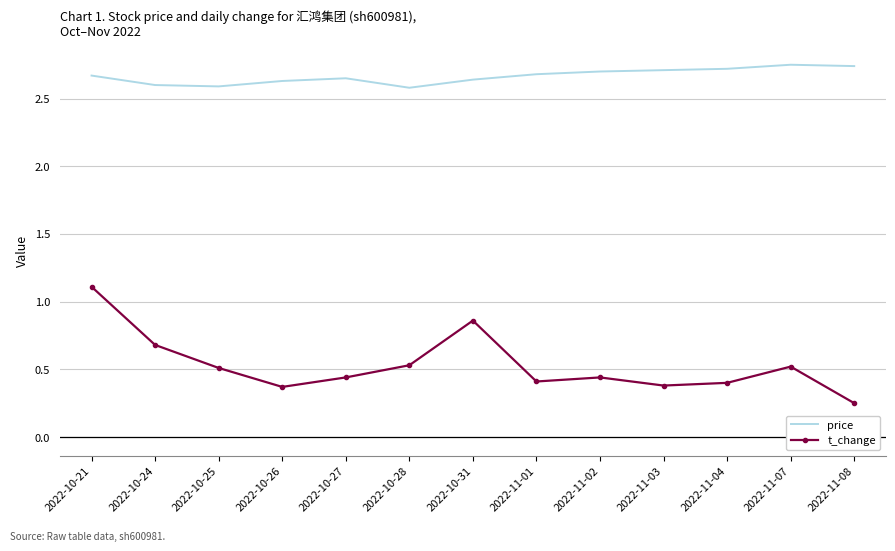

What position from the right is 2022-10-21?

13